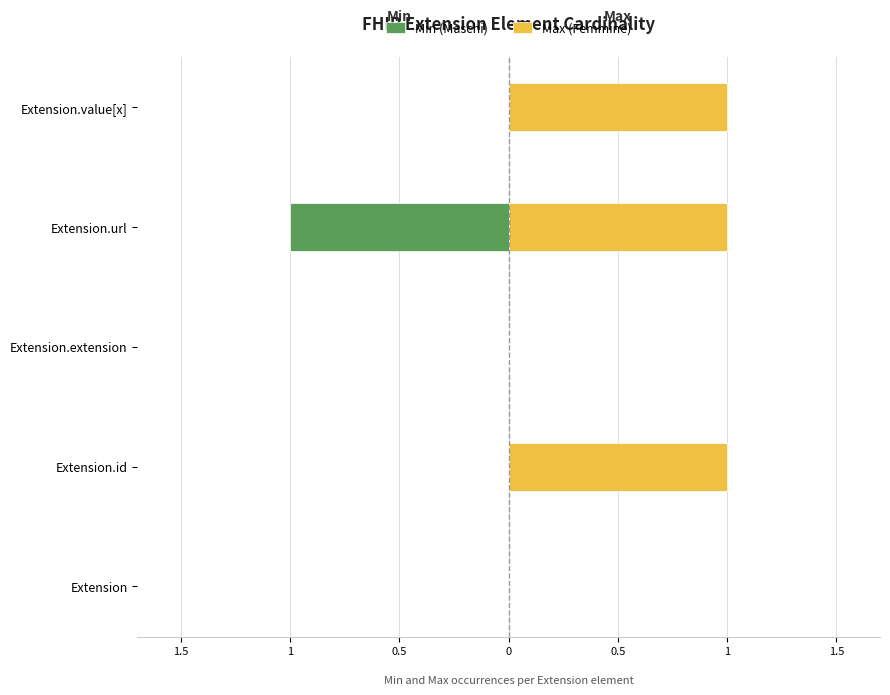

What are all the series names shown in the legend?

Min (Maschi), Max (Femmine)